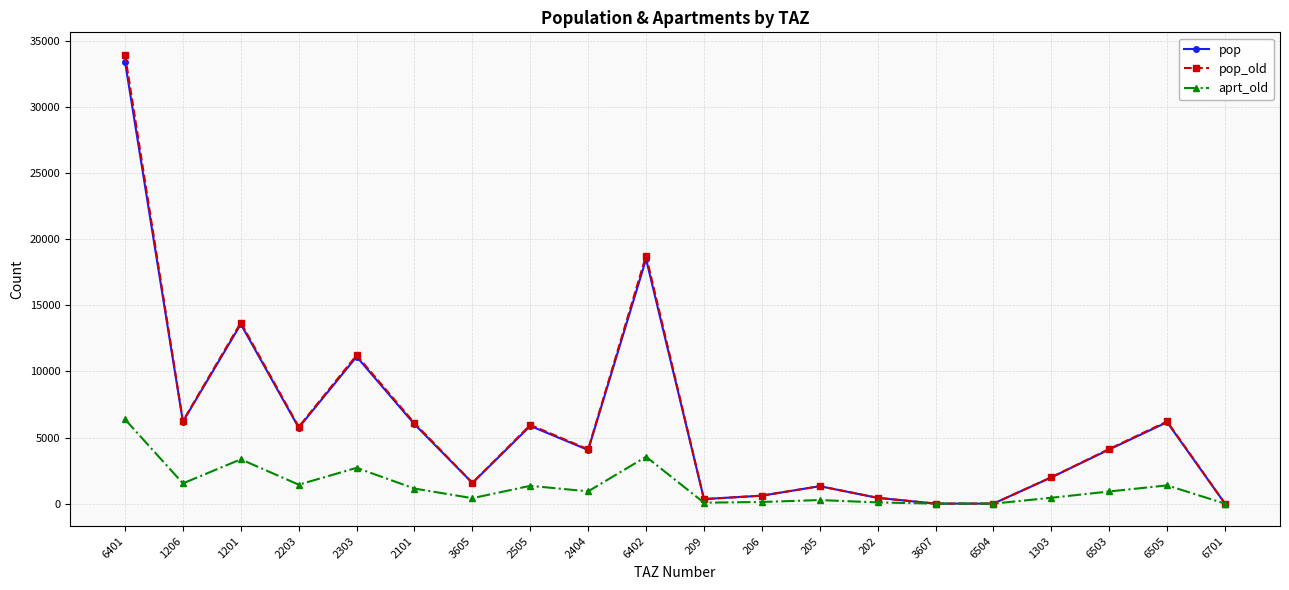

Is the value of pop at 3607 greater than the value of aprt_old at 2203?

No